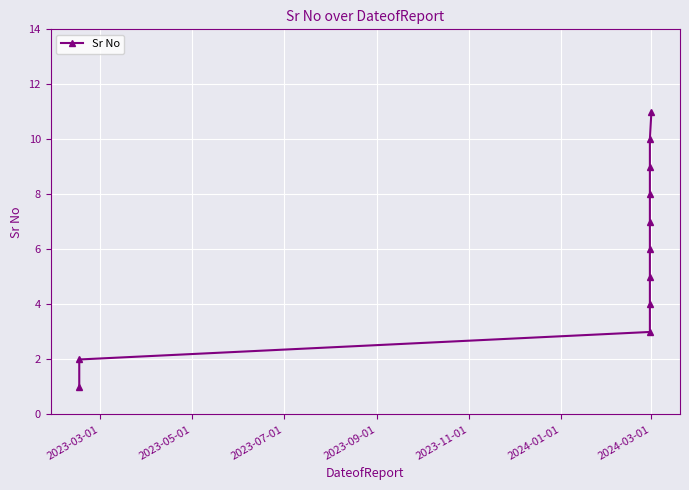

What position from the left is 2023-03-01?

1